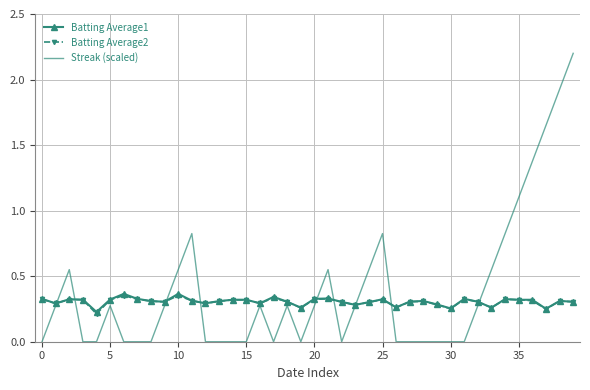

Which series has the largest range (max minus min)?

Streak (scaled)